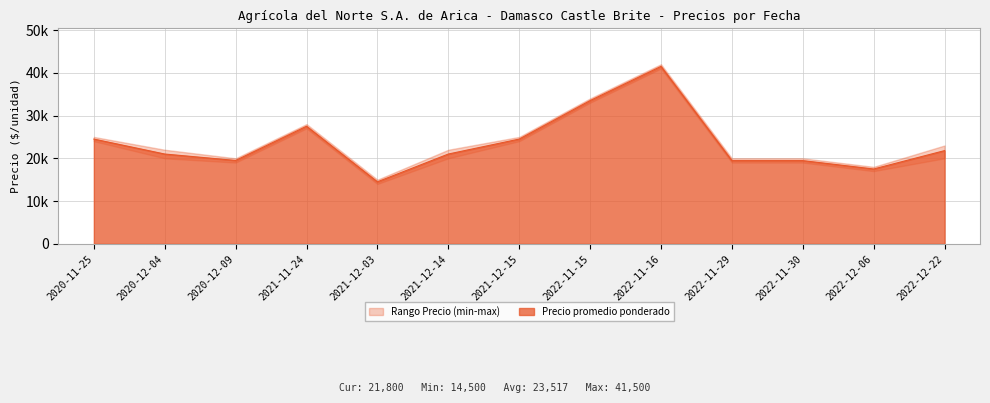

What is the approximate value of Precio minimo at 2022-12-22?

20000